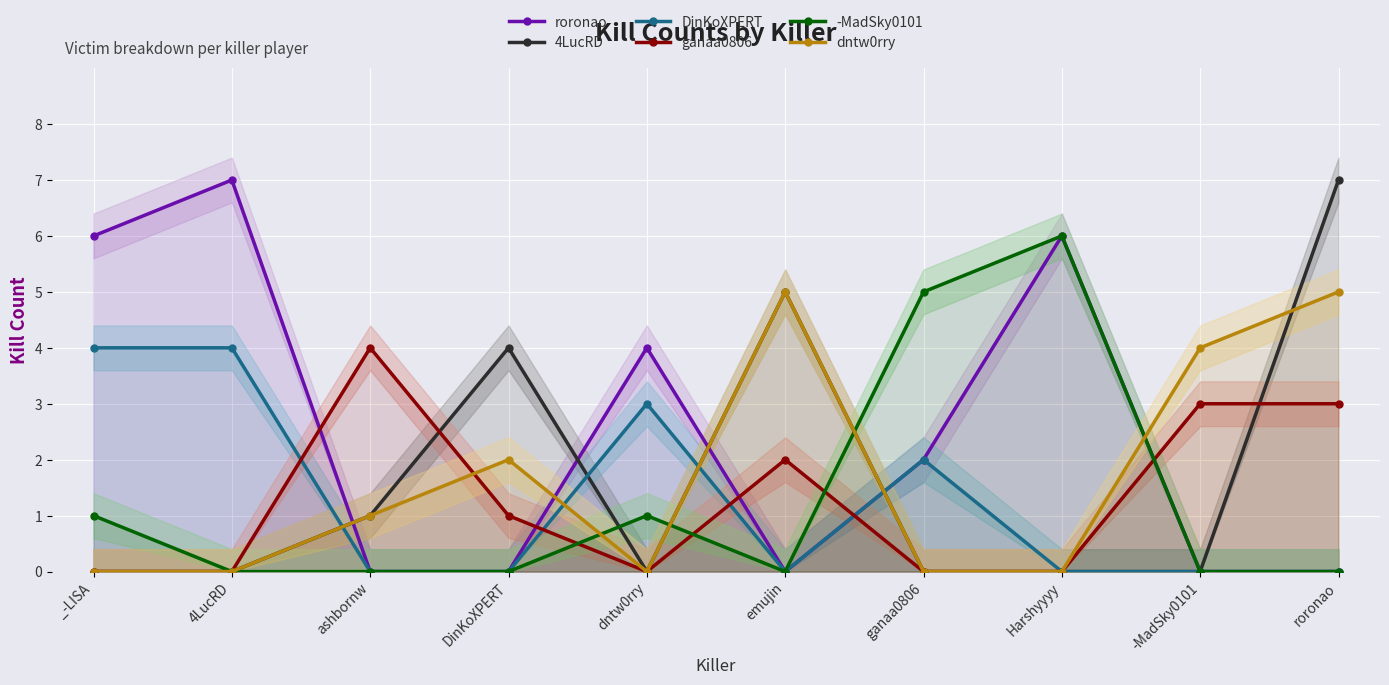

List the labels in order of dntw0rry value, smallest first.

_-LISA, 4LucRD, dntw0rry, ganaa0806, Harshyyyy, ashbornw, DinKoXPERT, -MadSky0101, emujin, roronao